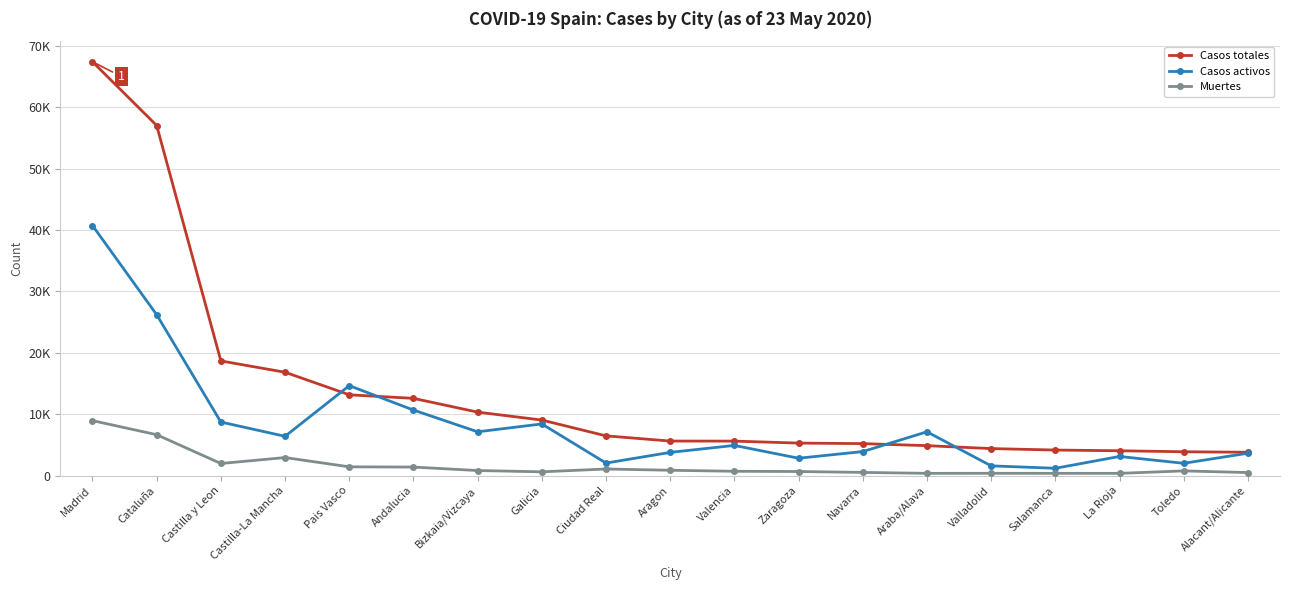

Rank the series by their maximum value, from highest to lowest.

Casos totales, Casos activos, Muertes